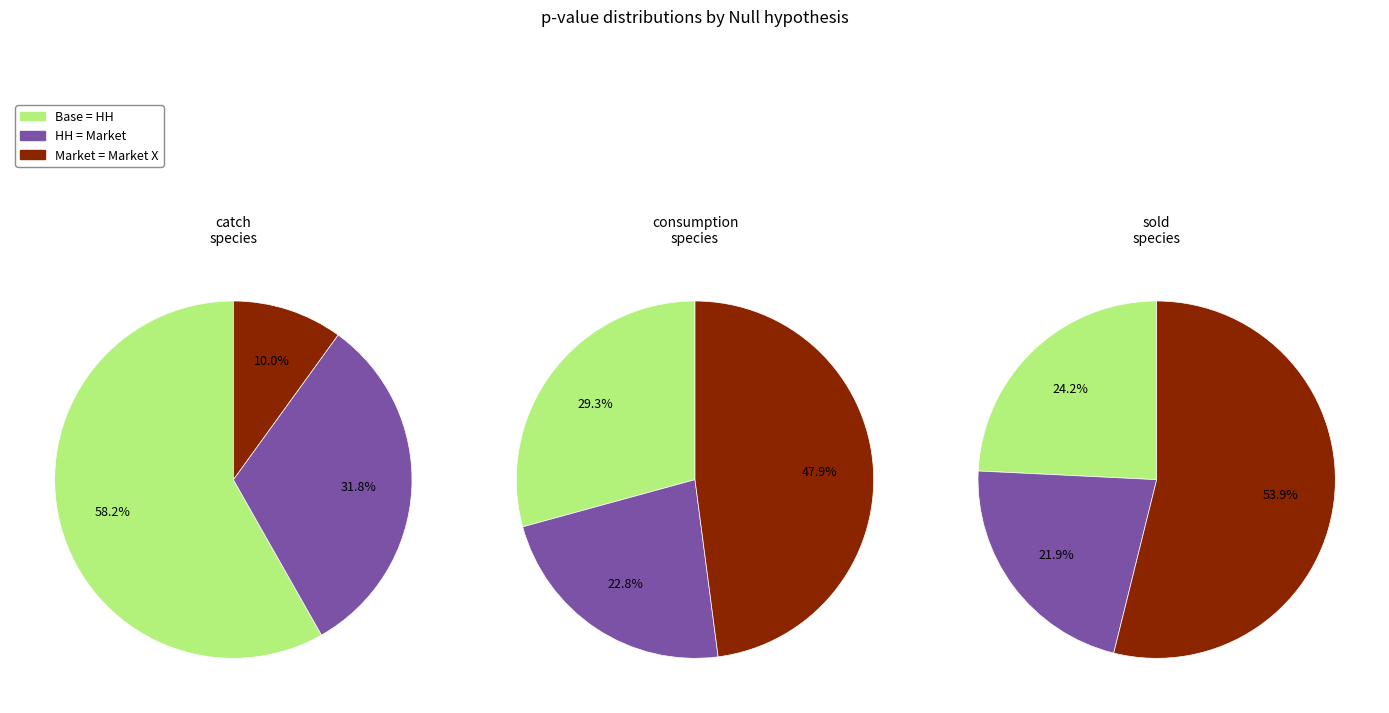

Count the number of slices in the pie.

3